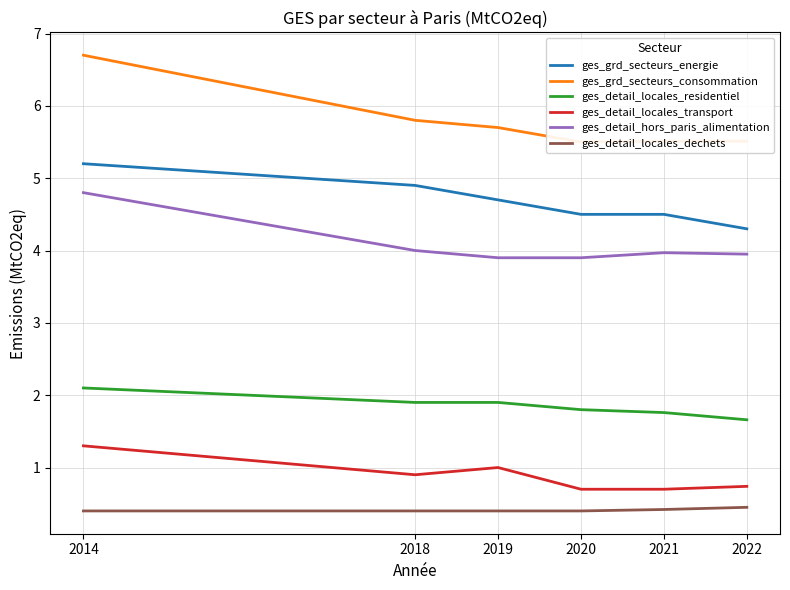

The ges_grd_secteurs_consommation series shows 2.2 at 2018. True or false?

False